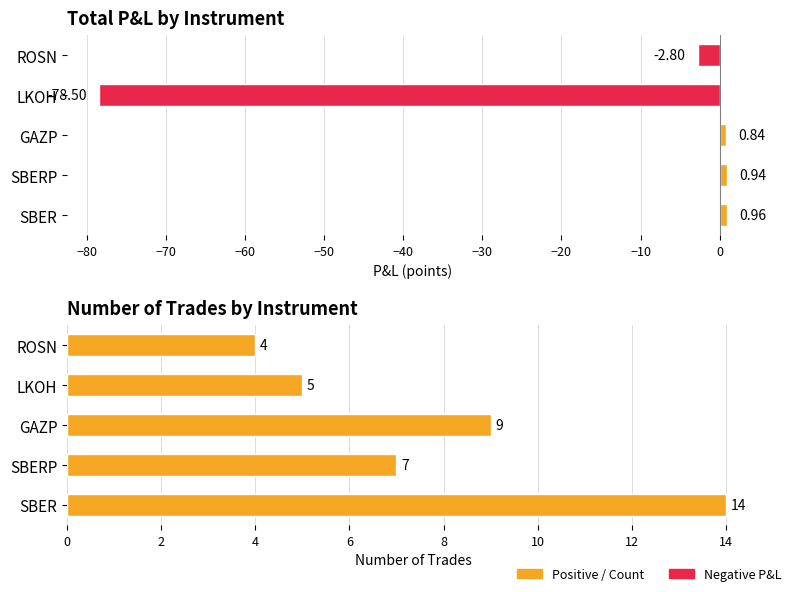

Which series changed the most between SBERP and LKOH?

Total P&L